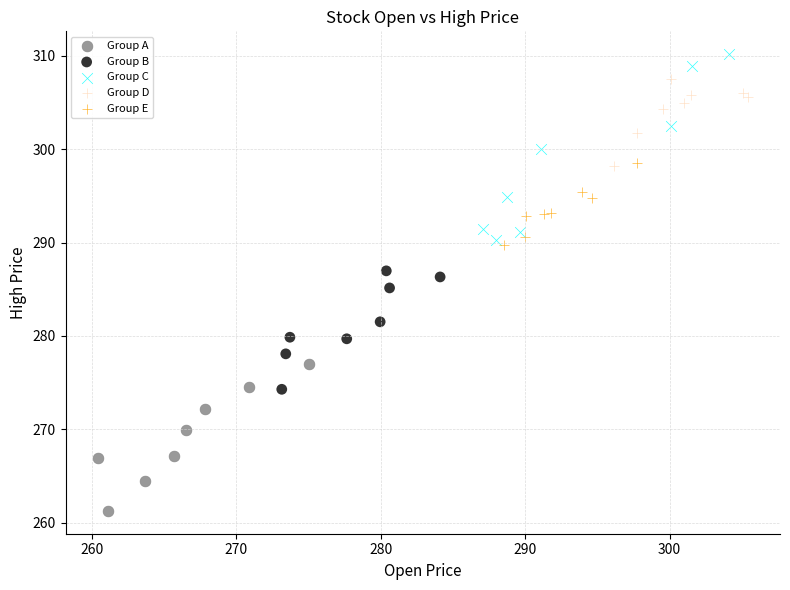

Which series reaches the maximum Y coordinate?

Group C